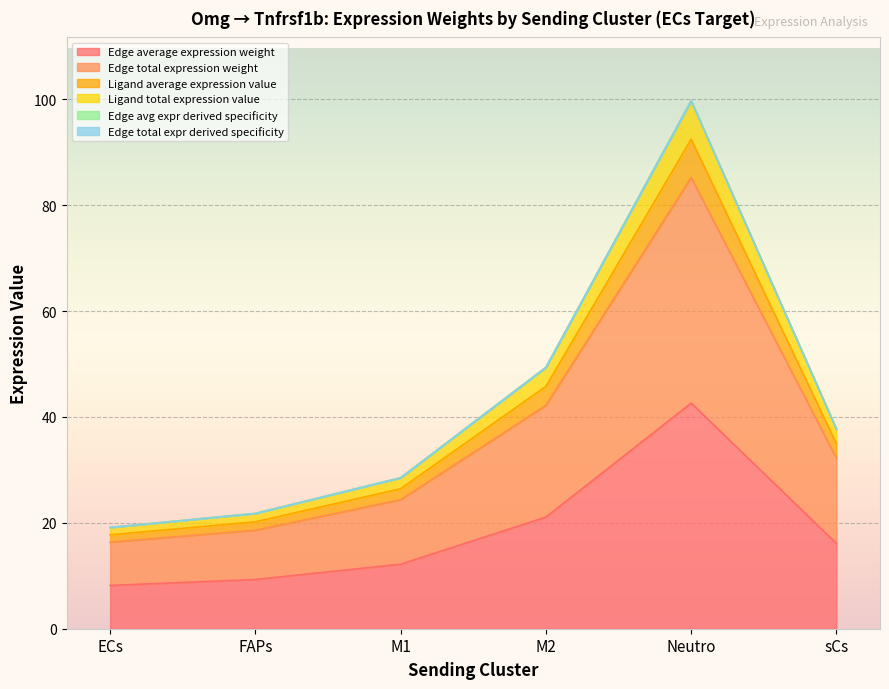

True or false: Edge total expr derived specificity and Edge total expression weight cross at least once.

False